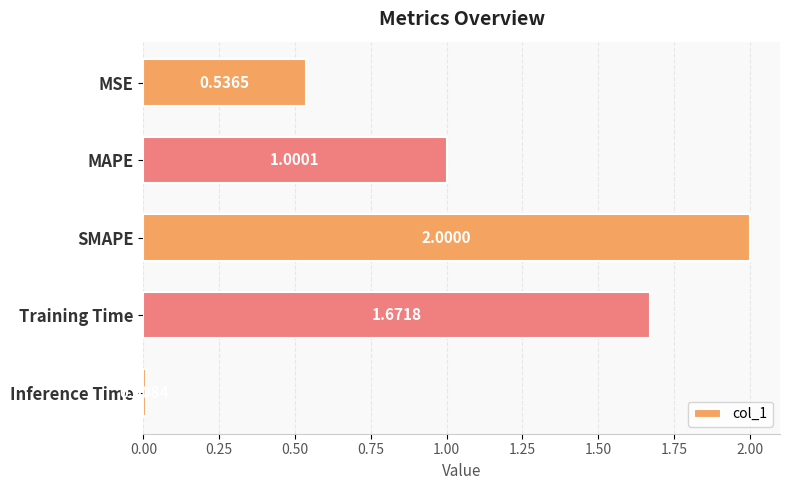

At which category does the chart reach its minimum across all series?

Inference Time